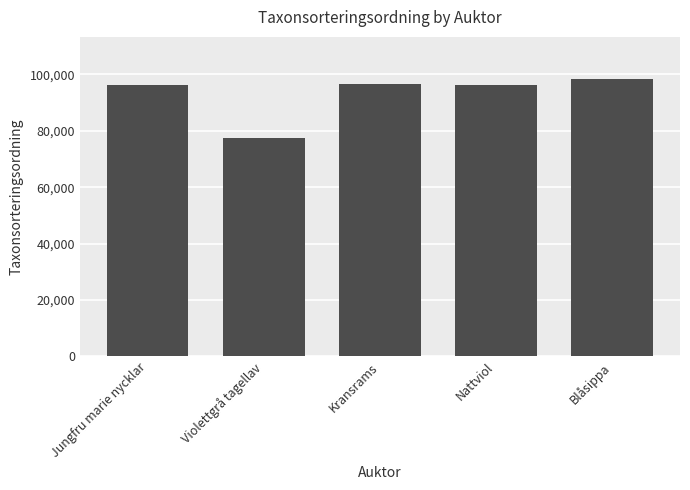

The chart shows a value of 96367 at Nattviol. True or false?

True